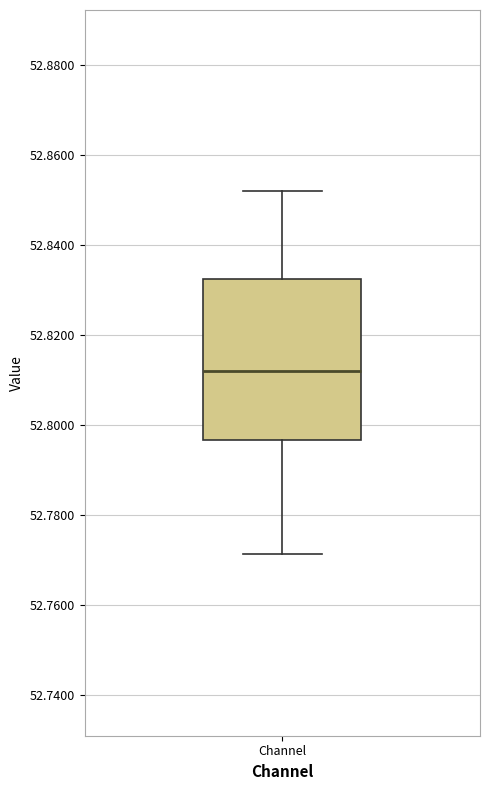

Transcribe this box plot: give where the median line is, the range the box spans, and where the two whiskers end, as read against the y-axis. The values are not printed on the chart, so give them approximately, as read against the axis.

median 52.812, box 52.796 to 52.832, whiskers 52.772 to 52.852